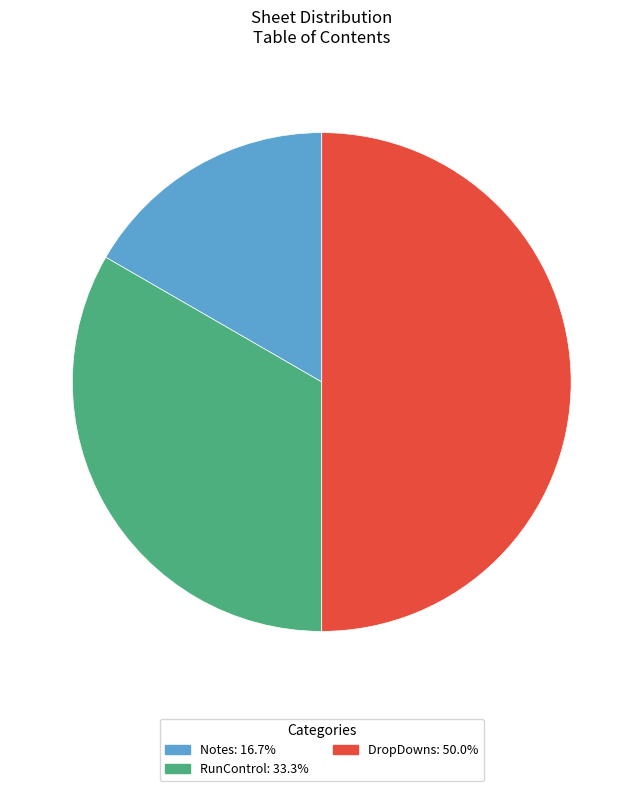

How many segments does this pie chart have?

3